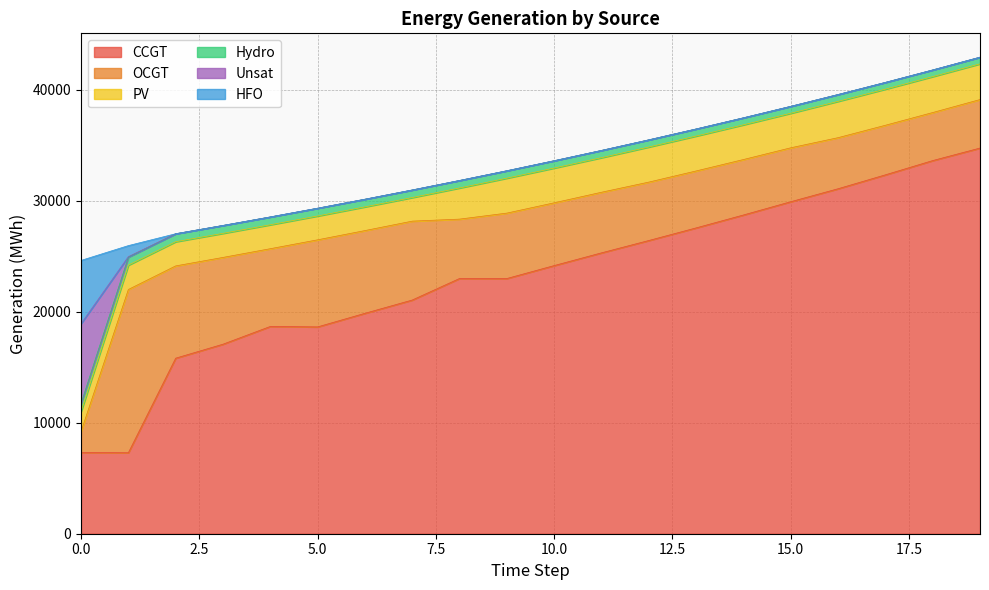

At 11, list the series in order from smallest to largest.

Unsat, HFO, Hydro, PV, OCGT, CCGT